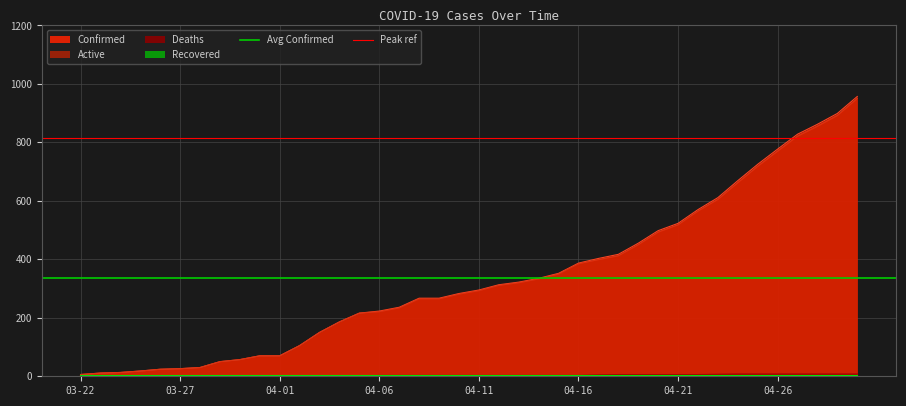

The Peak ref series shows 555.3 at 03-22. True or false?

False